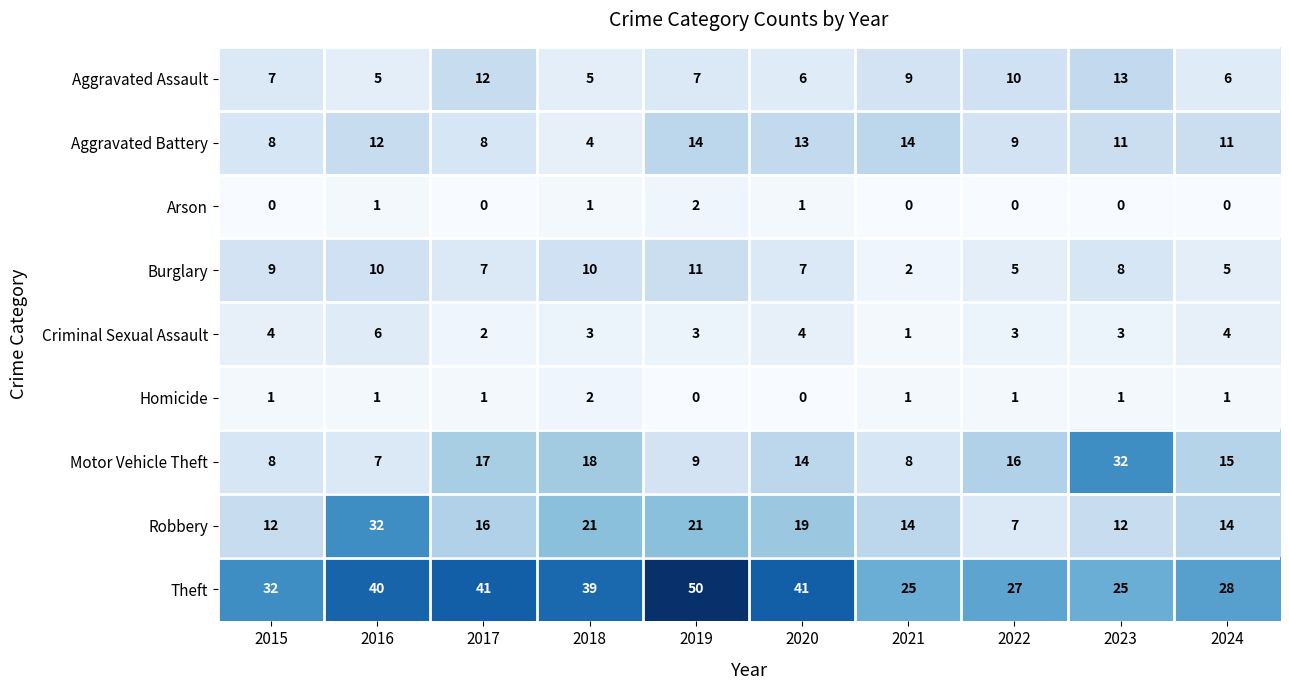

What is the sum of all Motor Vehicle Theft values?

144